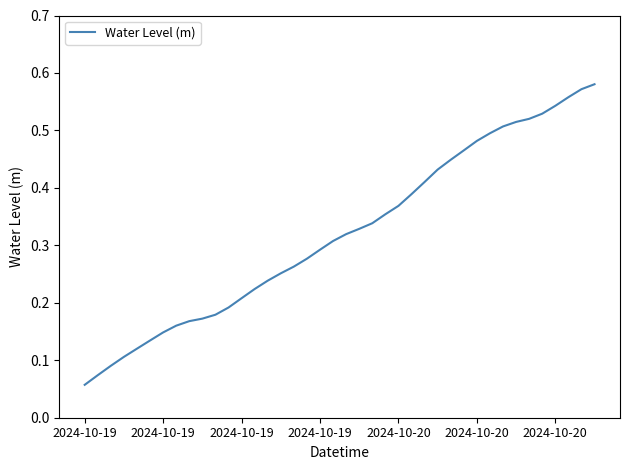

Does the chart have visible grid lines?

No